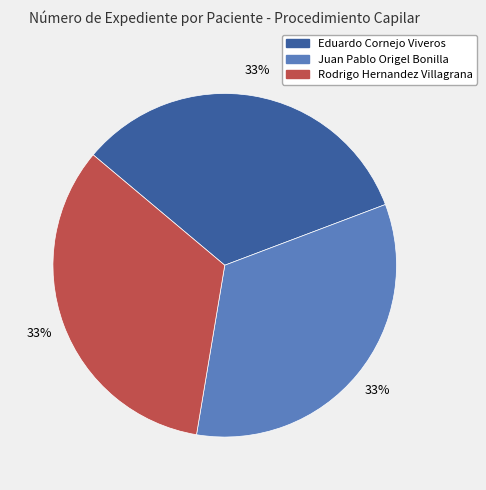

Is there any slice that represents more than half of the pie?

No